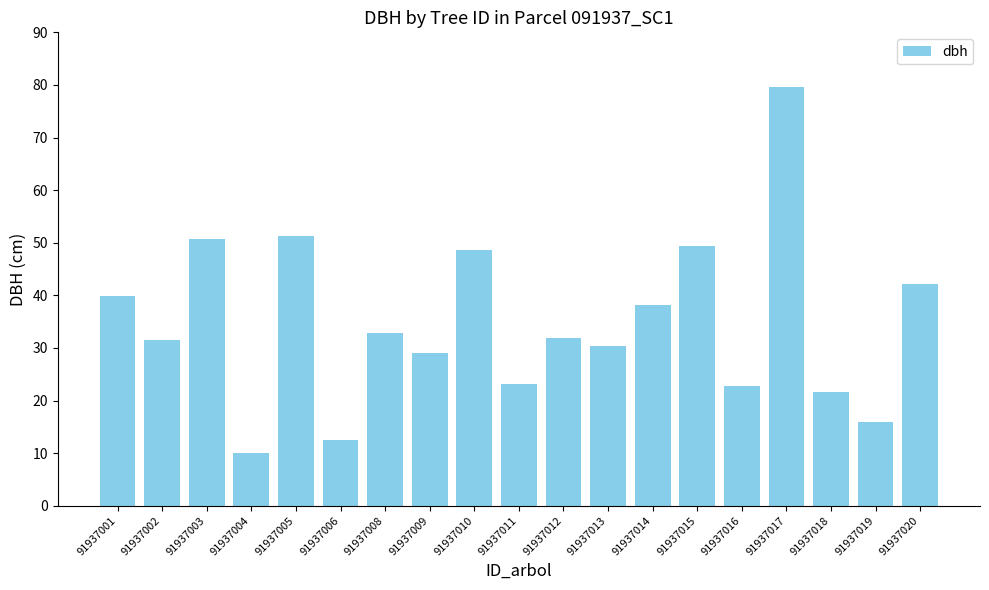

What is the difference between the maximum and minimum values?

69.5